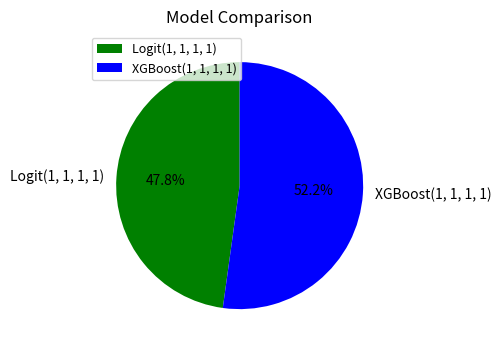

Combined, what portion of the pie is XGBoost(1, 1, 1, 1) and Logit(1, 1, 1, 1)?

100.0%